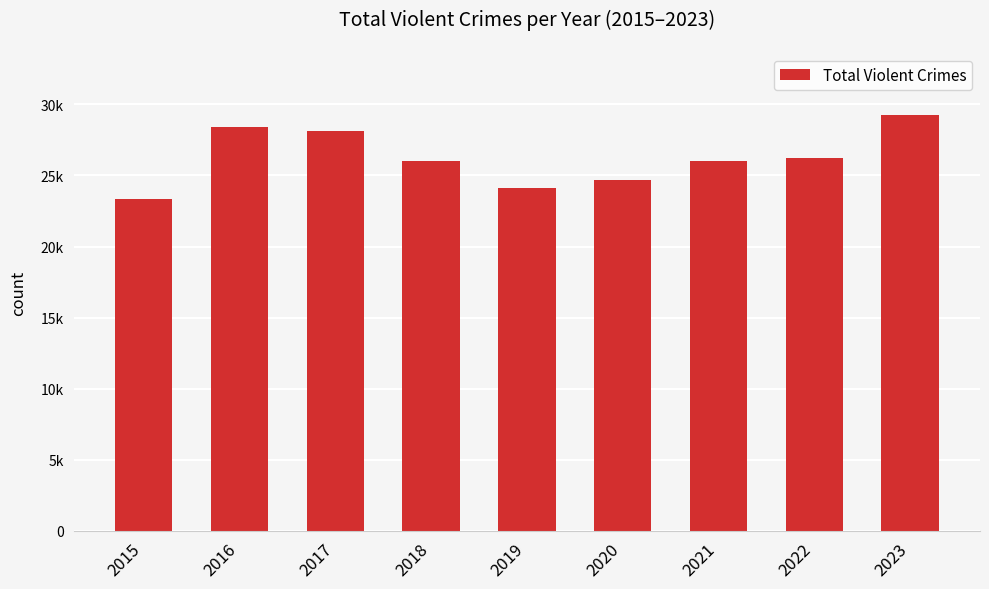

Between 2016 and 2020, which is larger?

2016